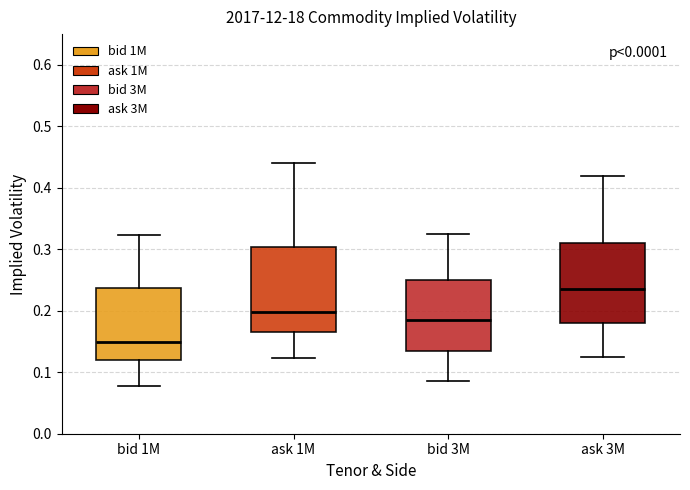

Which box's median line is the highest?

ask 3M